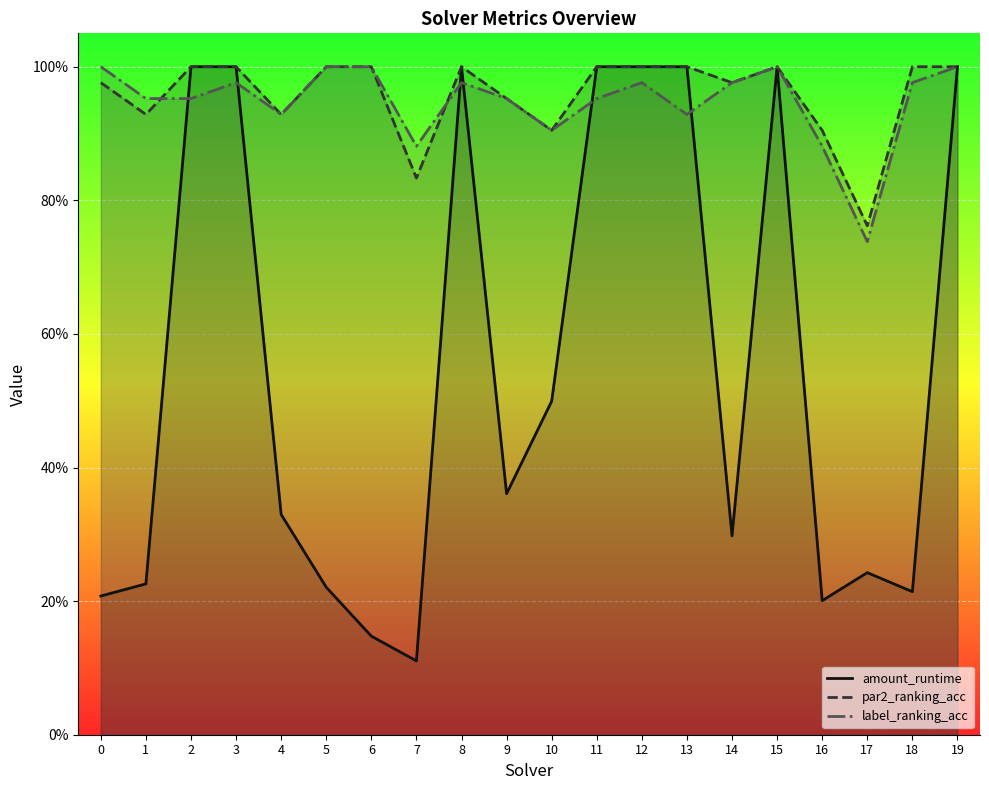

What are all the series names shown in the legend?

amount_runtime, par2_ranking_acc, label_ranking_acc